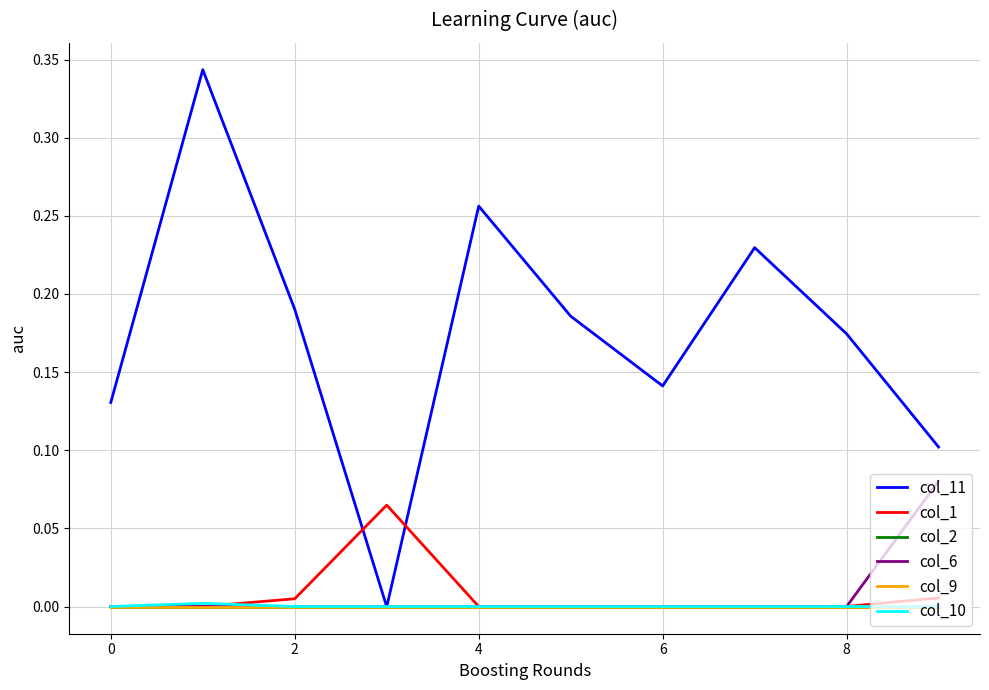

True or false: col_6 has more than 2 points higher than both neighbors.

False